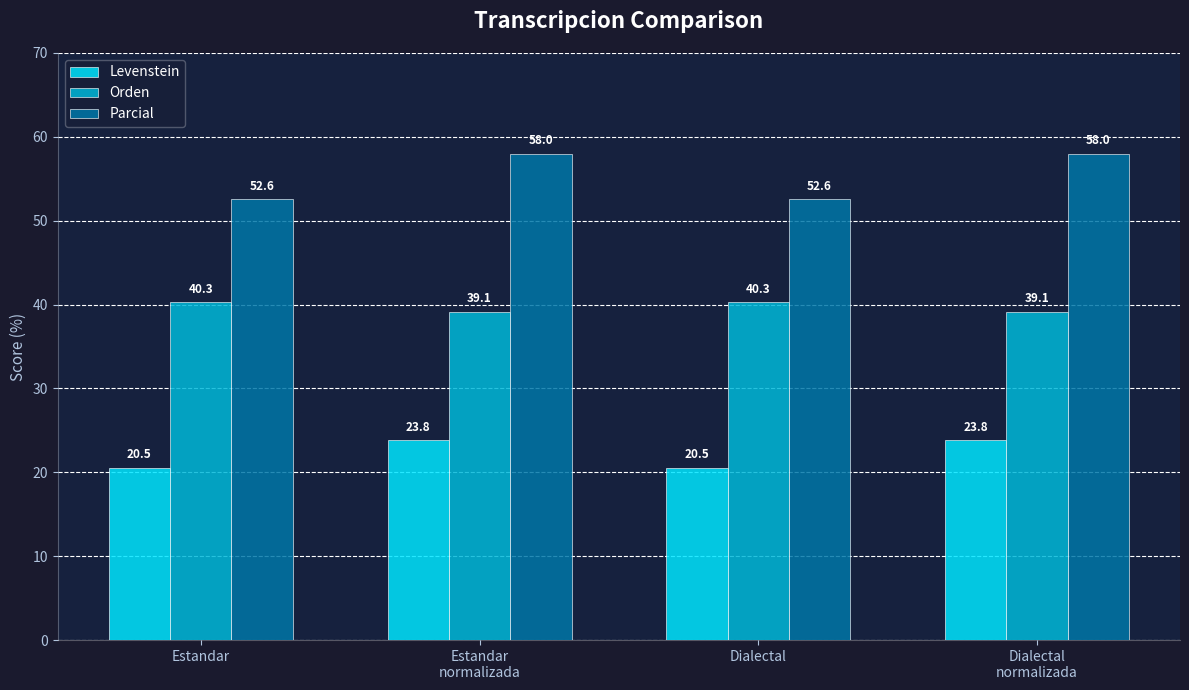

What is the sum of all Levenstein values?

88.7